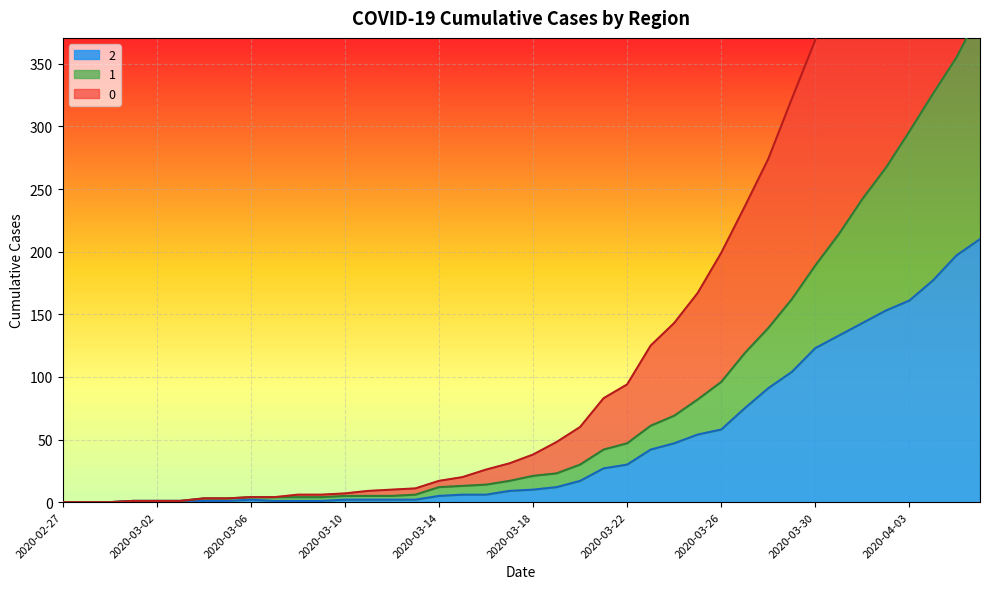

The 2 series shows 58 at 2020-03-26. True or false?

True